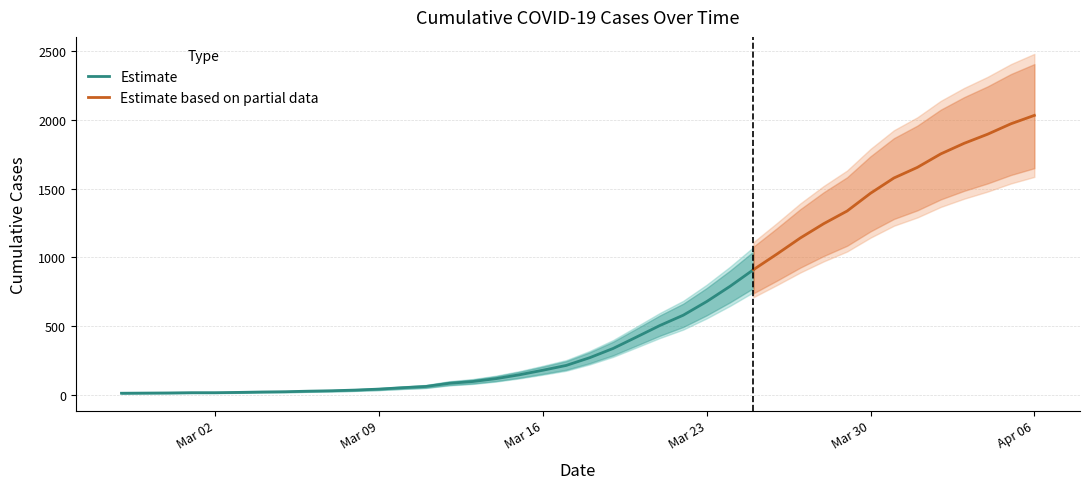

Reading left to right, extract all data points from this chart.

13	14	15	17	17	19	22	24	28	31	36	43	53	62	85	98	119	147	180	215	271	338	421	505	580	679	790	911	1024	1141	1245	1337	1466	1577	1654	1752	1829	1895	1971	2032